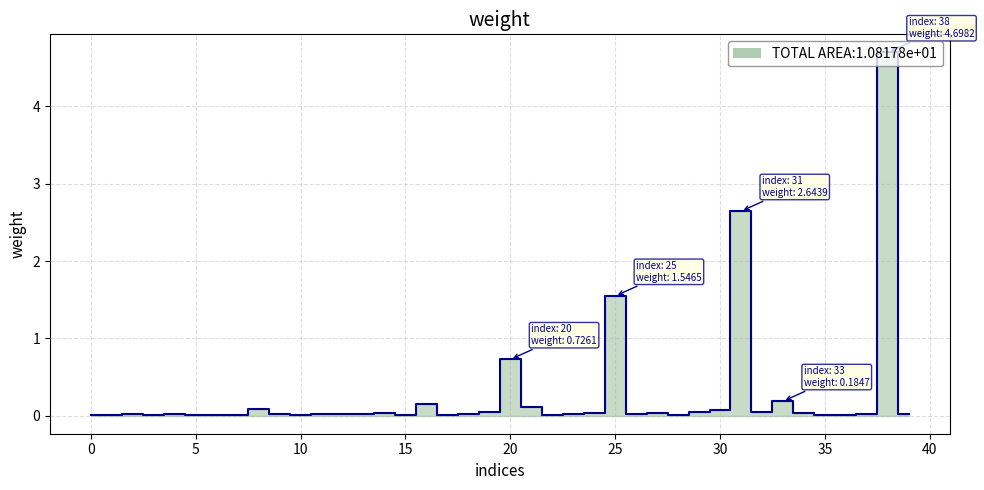

What is the greatest value displayed?

4.7